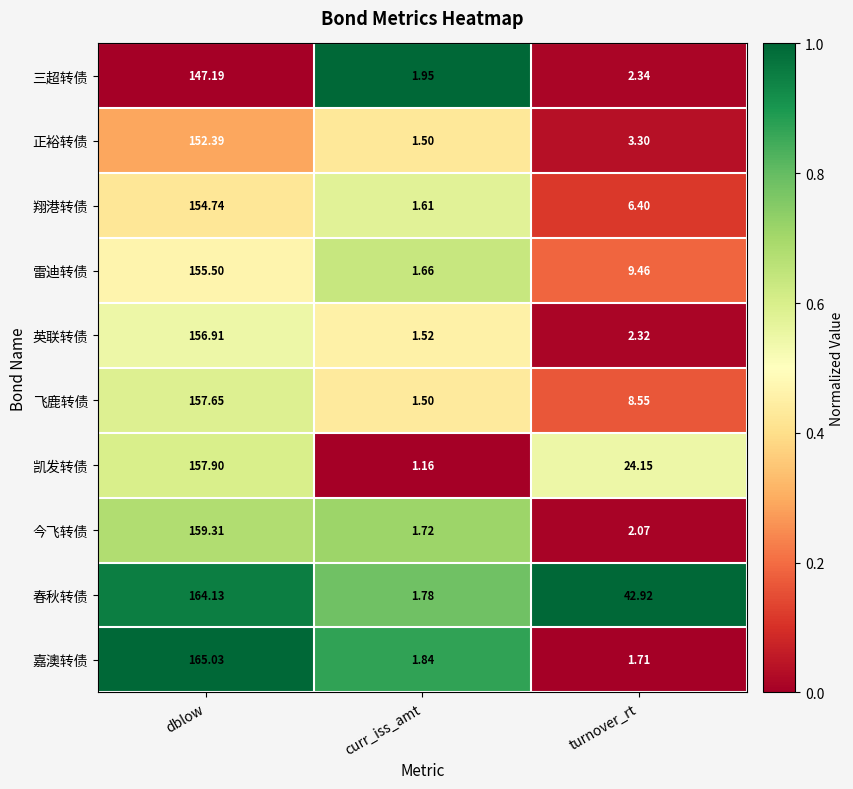

At which label does 雷迪转债 first exceed 9?

dblow